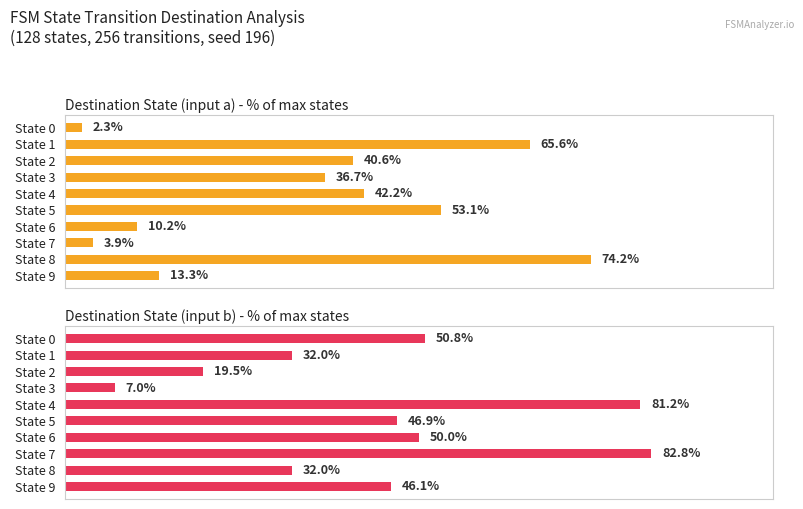

The value of Destination State (input a) - % of max states at State 7 is 5.2. True or false?

False